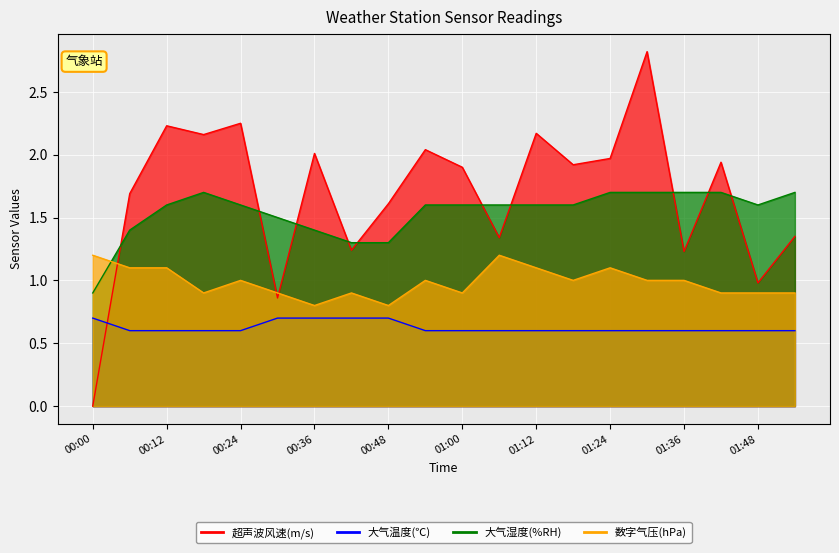

Rank the categories by 超声波风速(m/s) value from highest to lowest.

2025-05-17 01:30:00, 2025-05-17 00:24:00, 2025-05-17 00:12:00, 2025-05-17 01:12:00, 2025-05-17 00:18:00, 2025-05-17 00:54:00, 2025-05-17 00:36:00, 2025-05-17 01:24:00, 2025-05-17 01:42:00, 2025-05-17 01:18:00, 2025-05-17 01:00:00, 2025-05-17 00:06:00, 2025-05-17 00:48:00, 2025-05-17 01:54:00, 2025-05-17 01:06:00, 2025-05-17 00:42:00, 2025-05-17 01:36:00, 2025-05-17 01:48:00, 2025-05-17 00:30:00, 2025-05-17 00:00:00